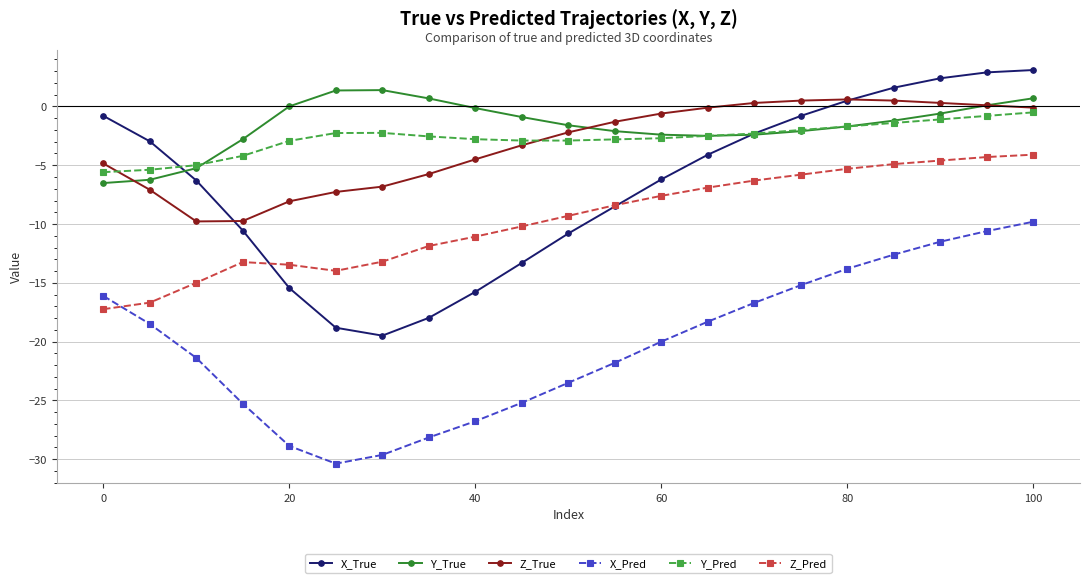

After their last crossing, which series has the higher values: Y_Pred or Z_True?

Z_True